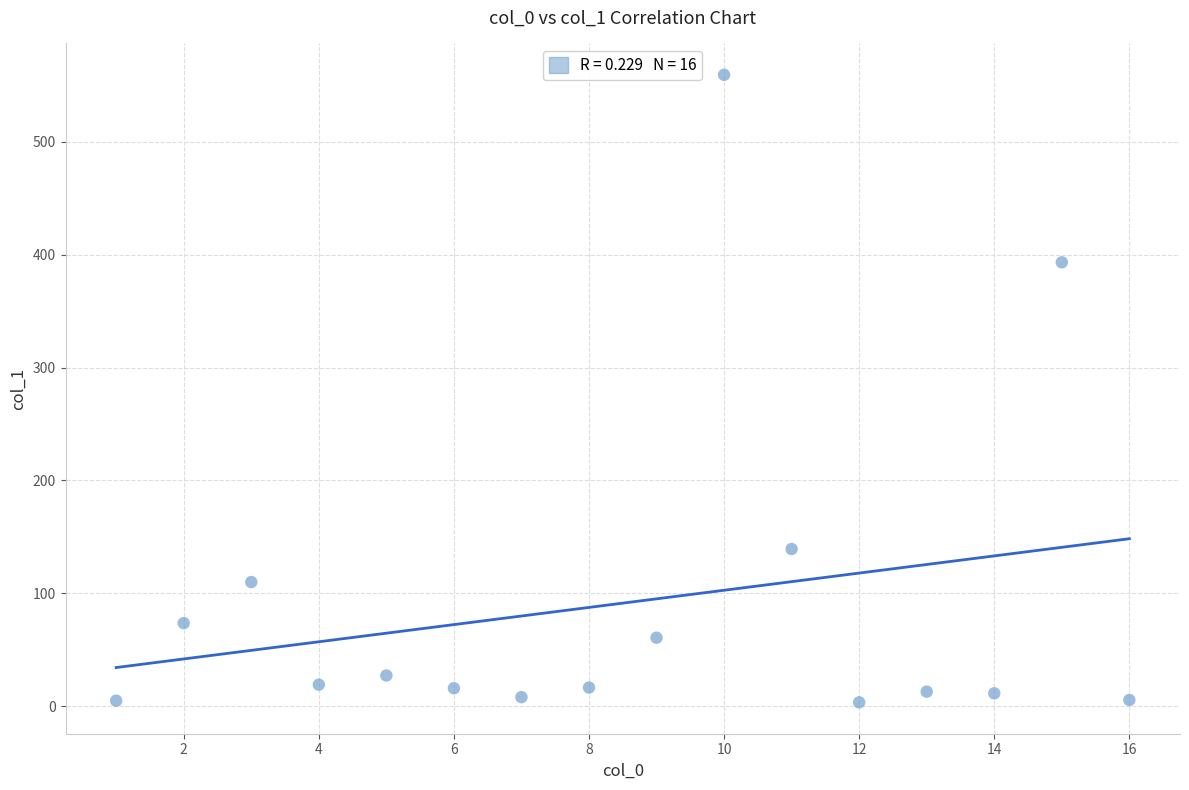

What is the range of X values (max minus min)?

15.0